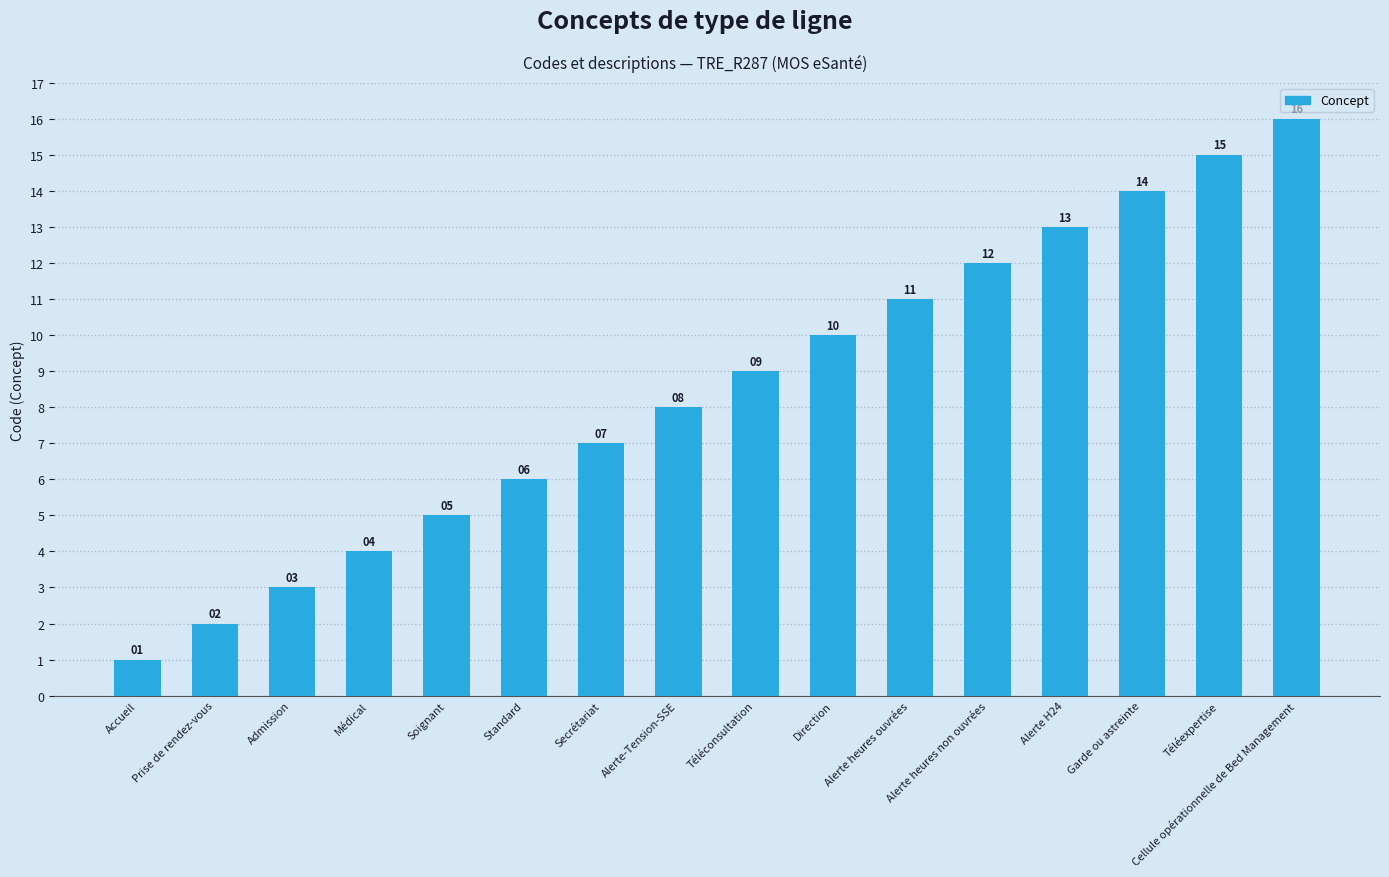

Reading left to right, list all the values displayed in this chart.

Accueil=1	Prise de rendez-vous=2	Admission=3	Médical=4	Soignant=5	Standard=6	Secrétariat=7	Alerte-Tension-SSE=8	Téléconsultation=9	Direction=10	Alerte heures ouvrées=11	Alerte heures non ouvrées=12	Alerte H24=13	Garde ou astreinte=14	Téléexpertise=15	Cellule opérationnelle de Bed Management=16